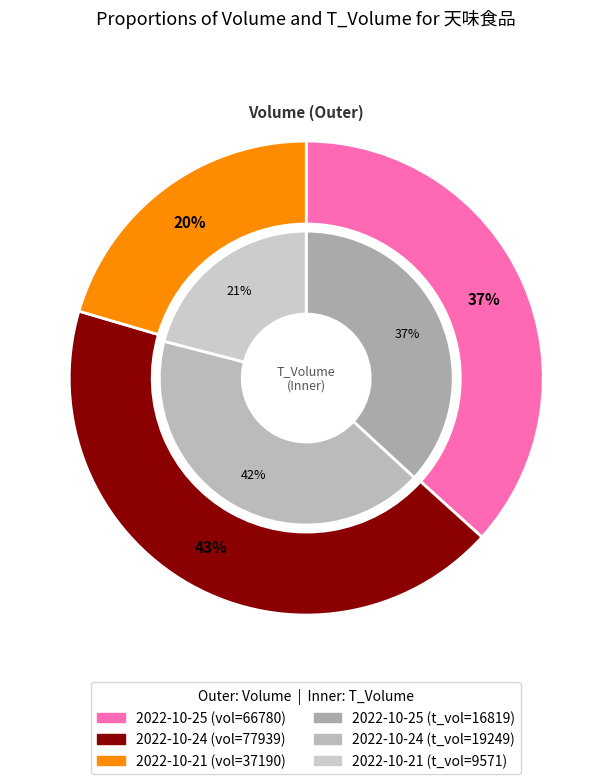

The 2022-10-25 slice represents 37% of the pie. True or false?

True